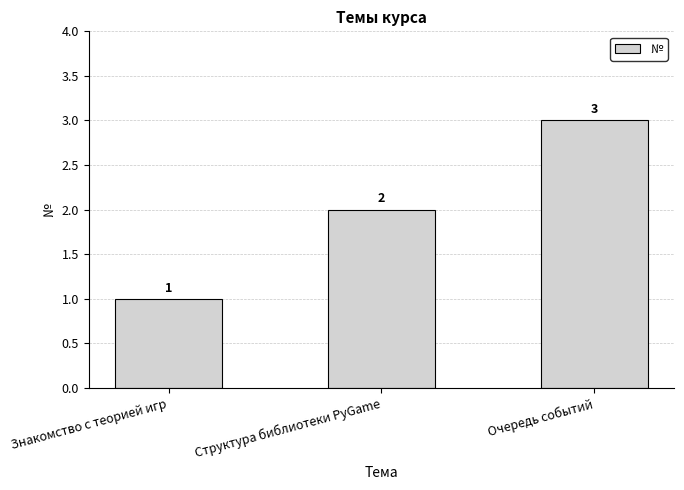

What is the change in value from Структура библиотеки PyGame to Очередь событий?

+1